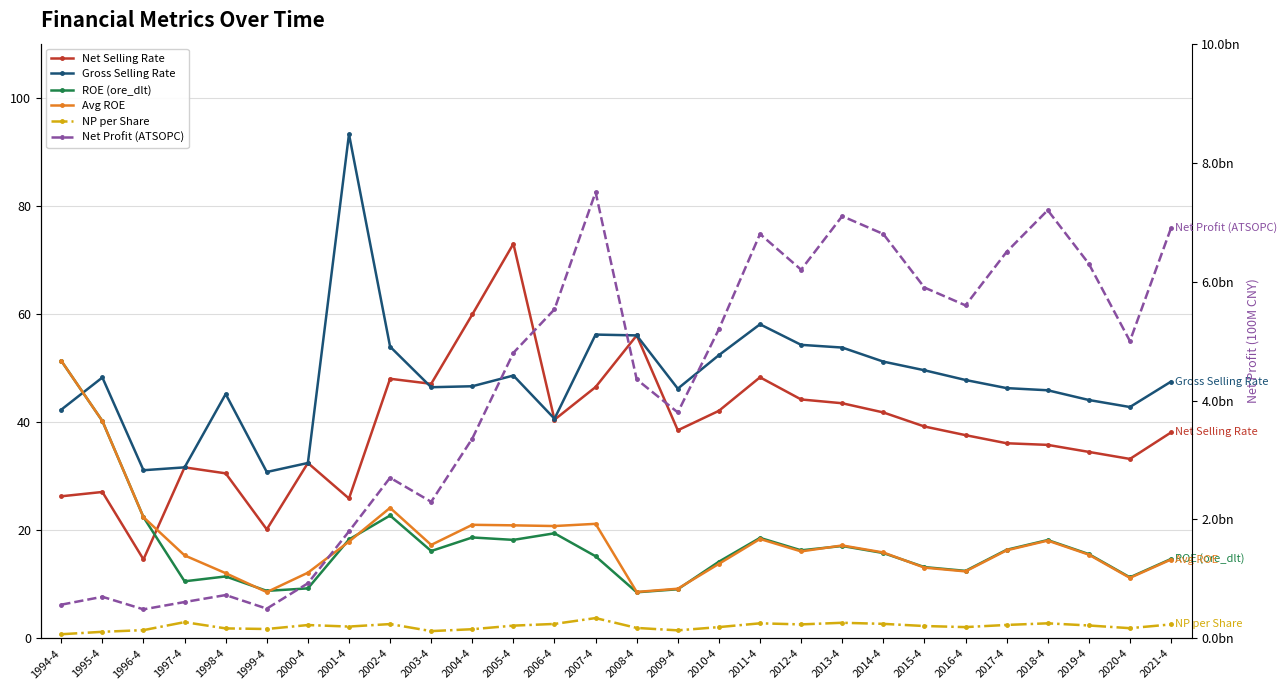

At how many categories does at least one series exceed 72?

2